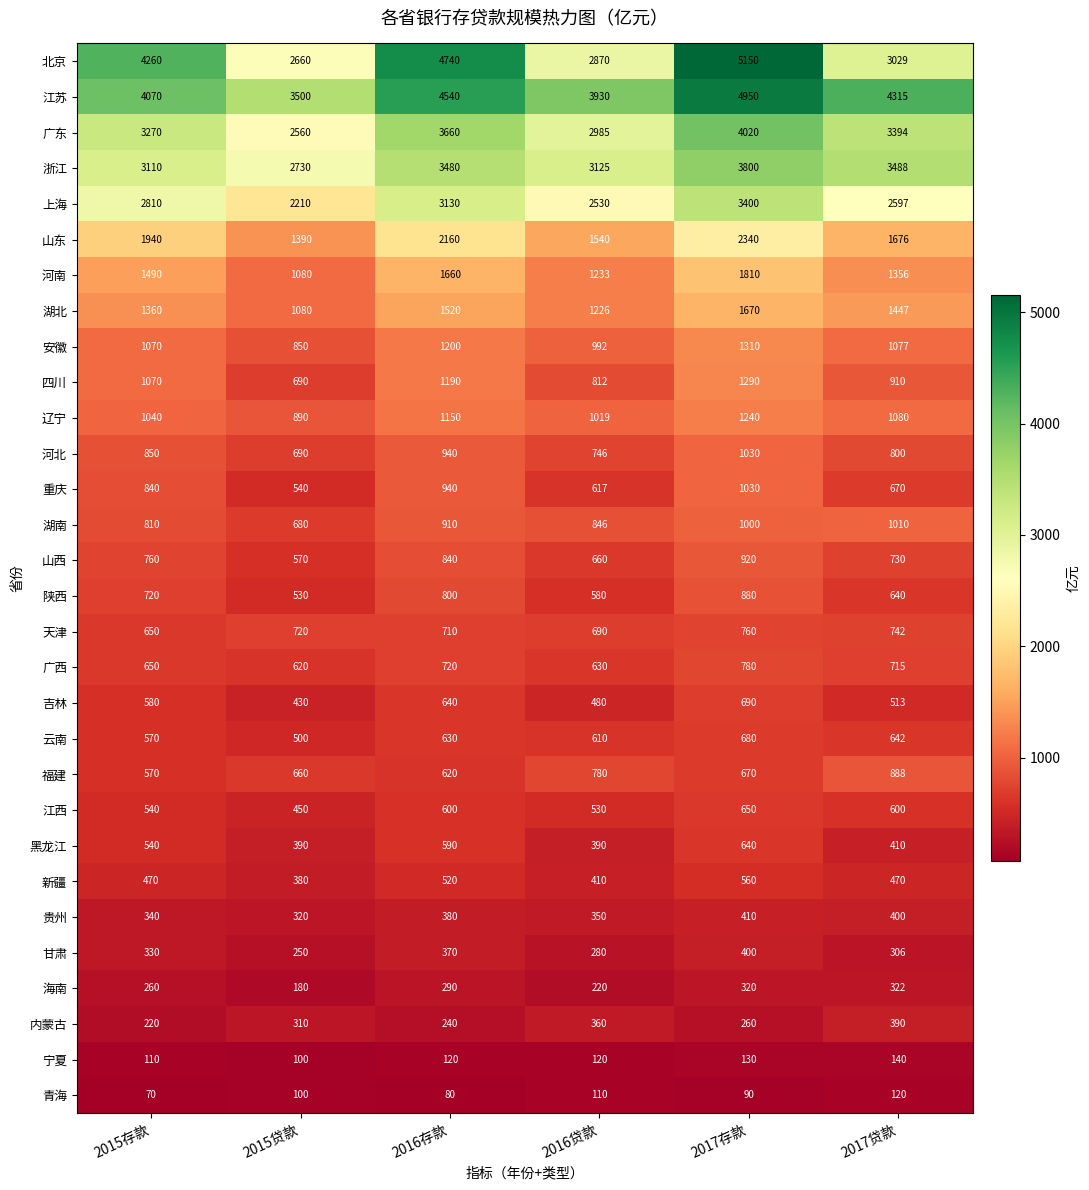

What is the spread (max minus min) of values at 2017存款?

5060